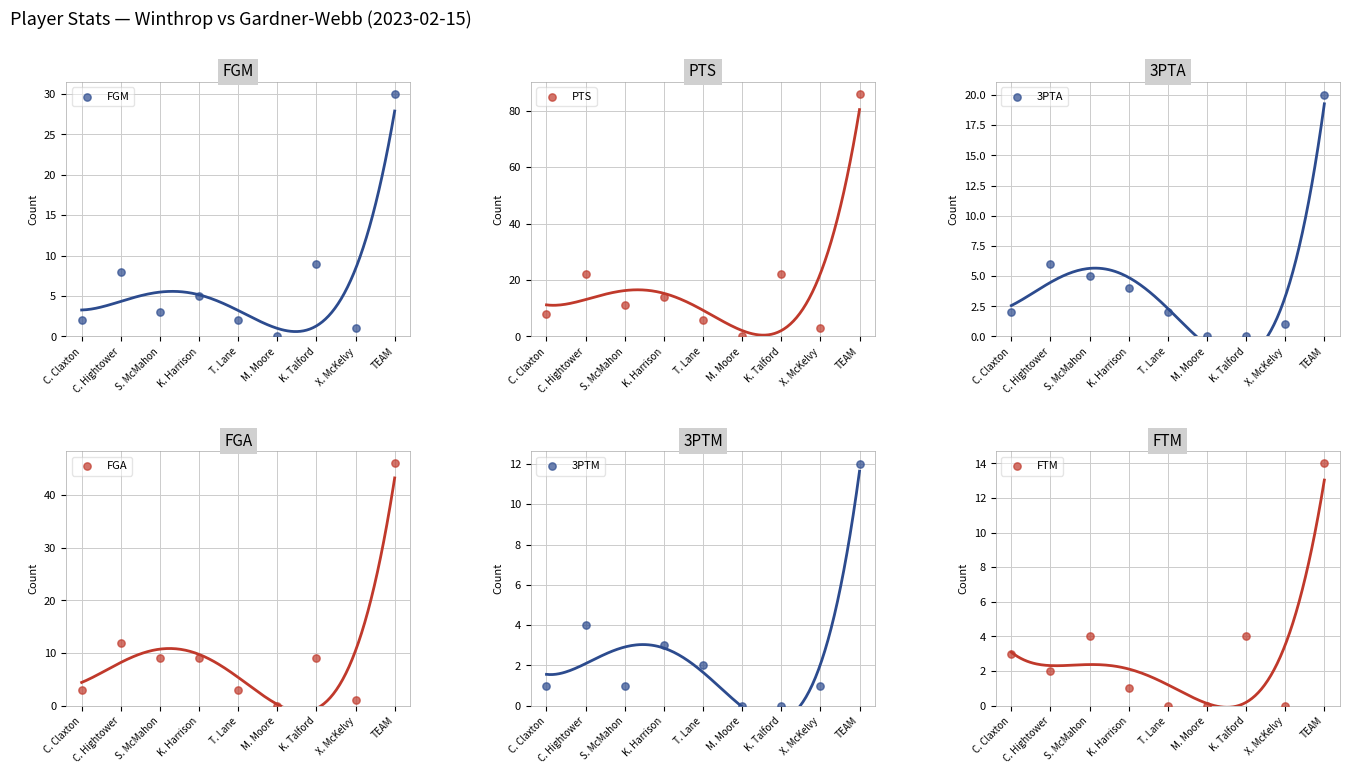

Which series has the widest spread of Y values?

PTS